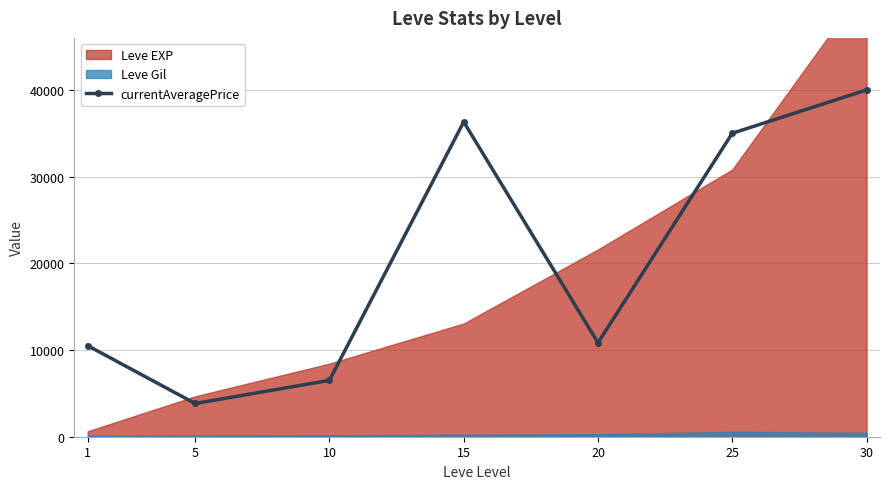

Which category has the highest value across all series?

30